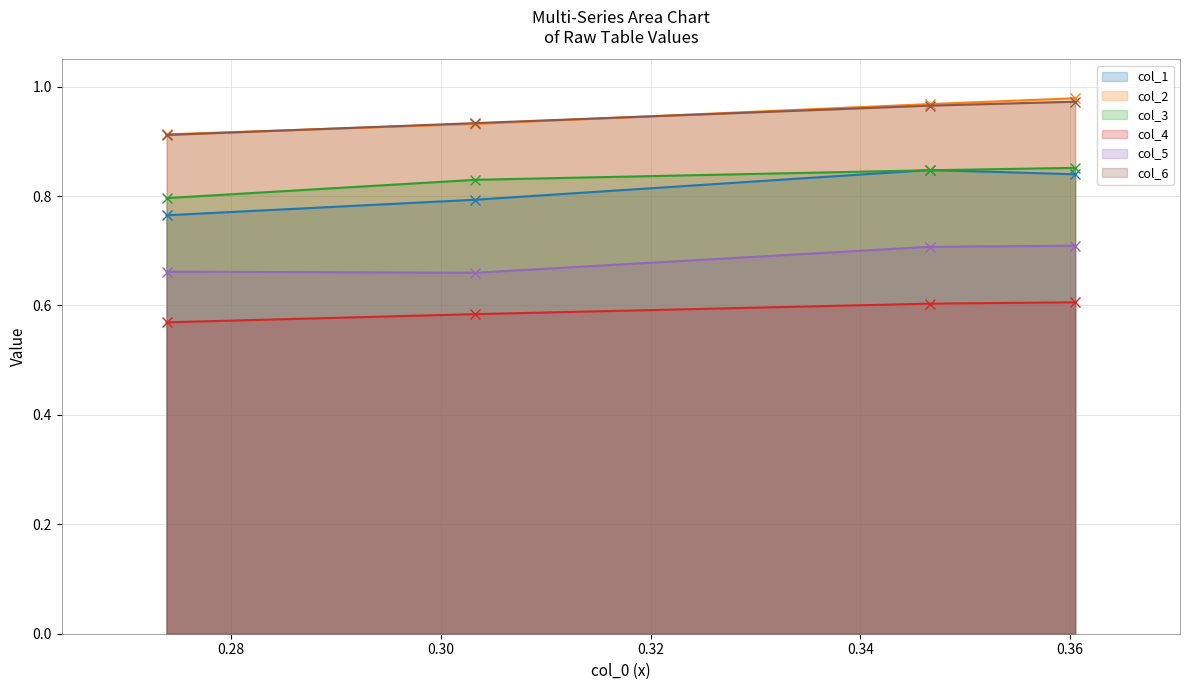

Which series has the widest spread of values?

col_1